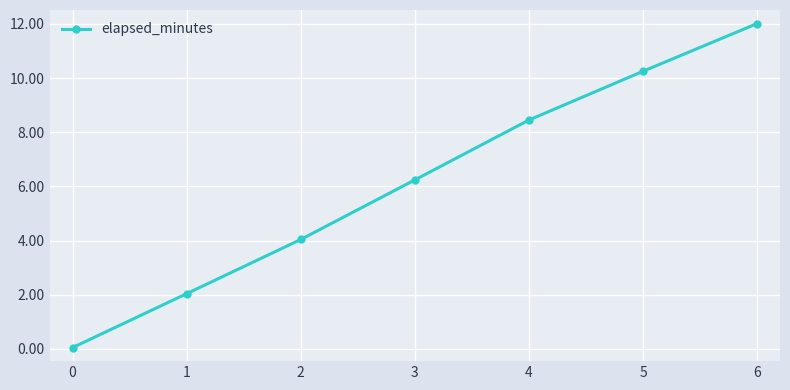

Is this an area chart (filled region under the line)?

No